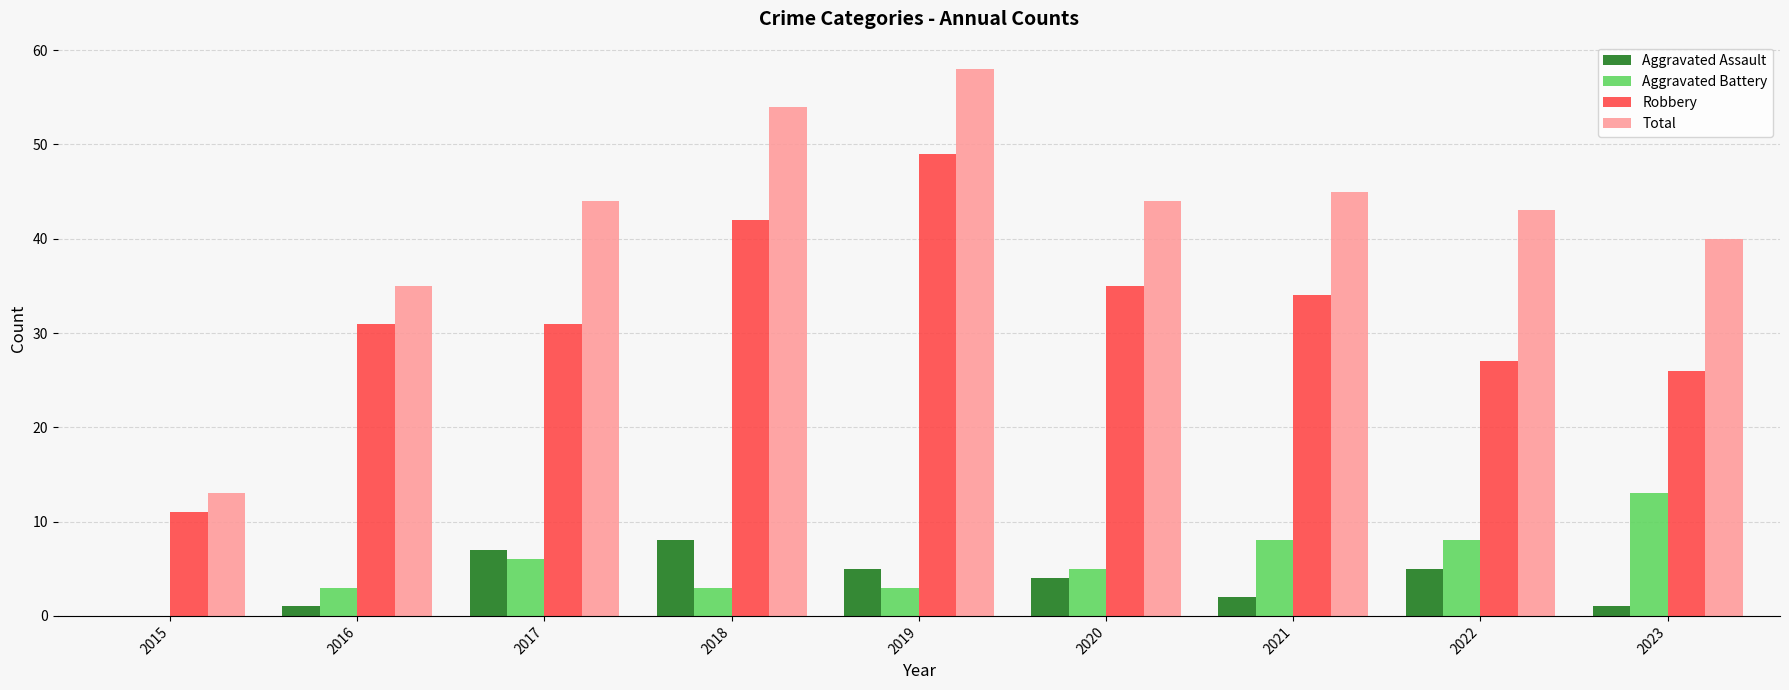

How many positive values does the Aggravated Assault series have?

8